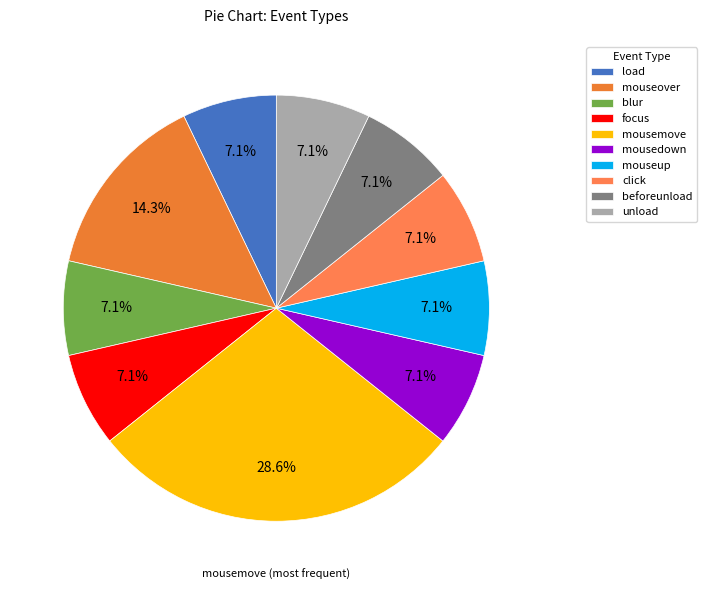

To the nearest percent, what portion does mouseover represent?

14%